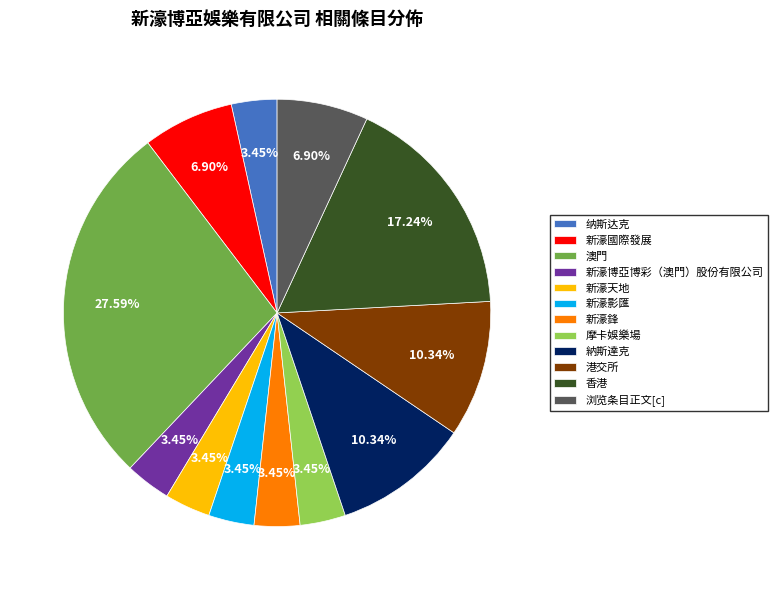

Count the number of slices in the pie.

12